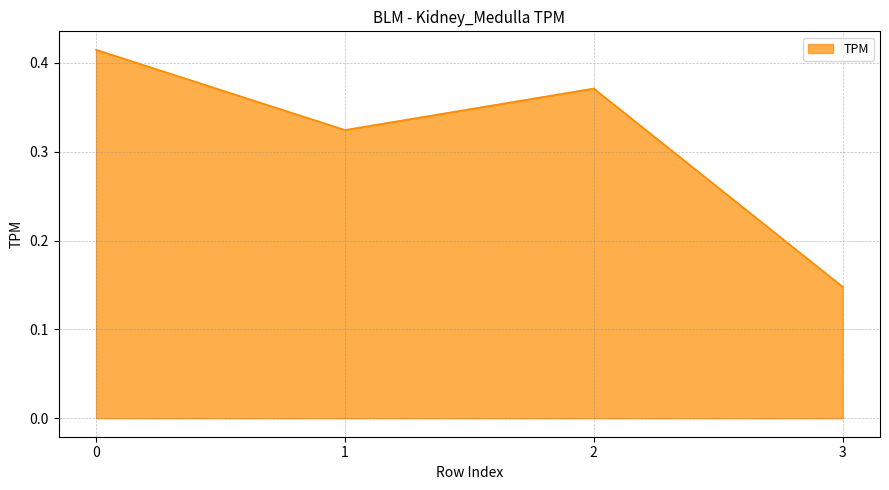

What is the change in value from 2 to 3?

-0.2